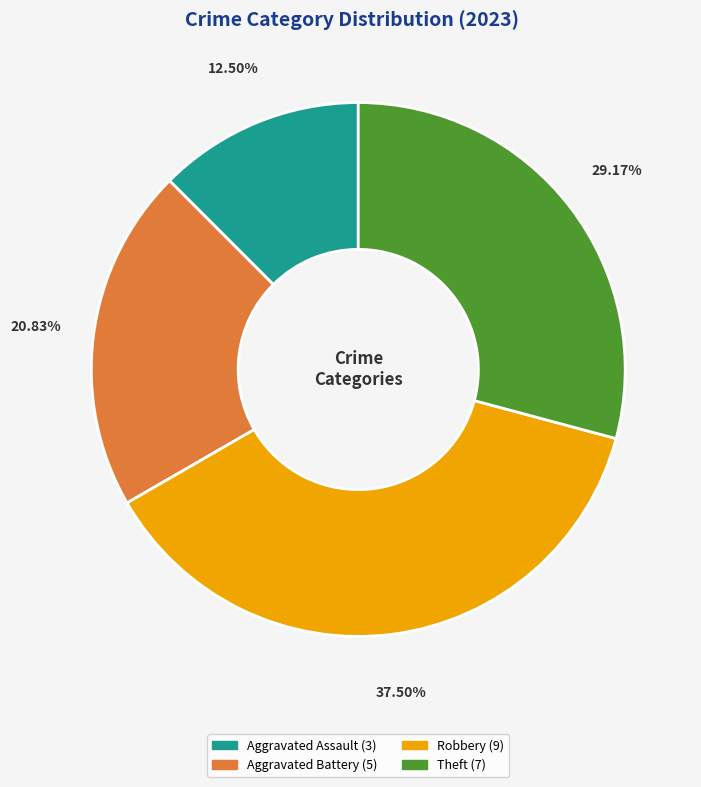

Count the number of slices in the pie.

4